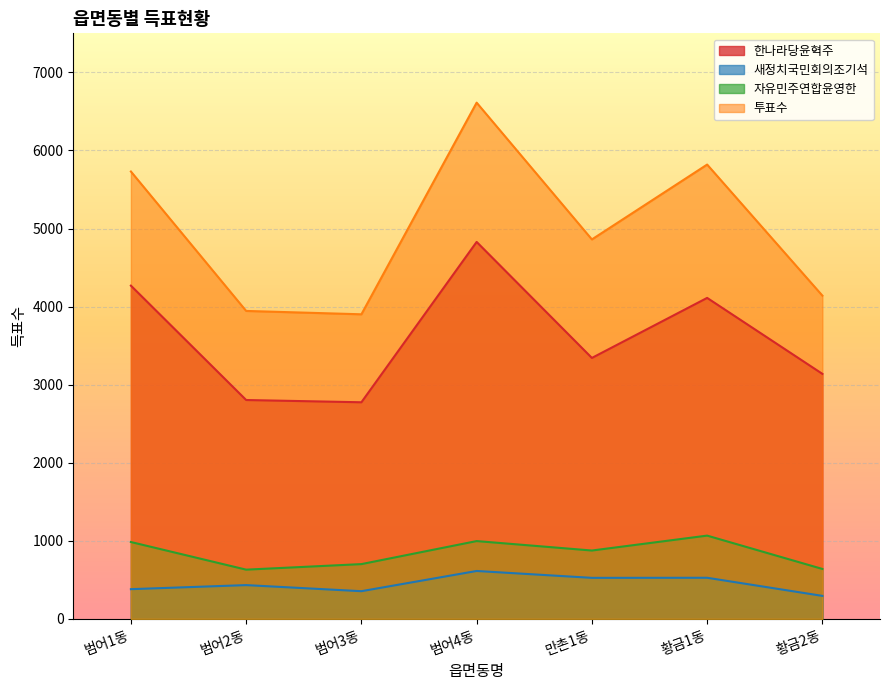

True or false: 새정치국민회의조기석 has a value of 525 at 만촌1동.

True